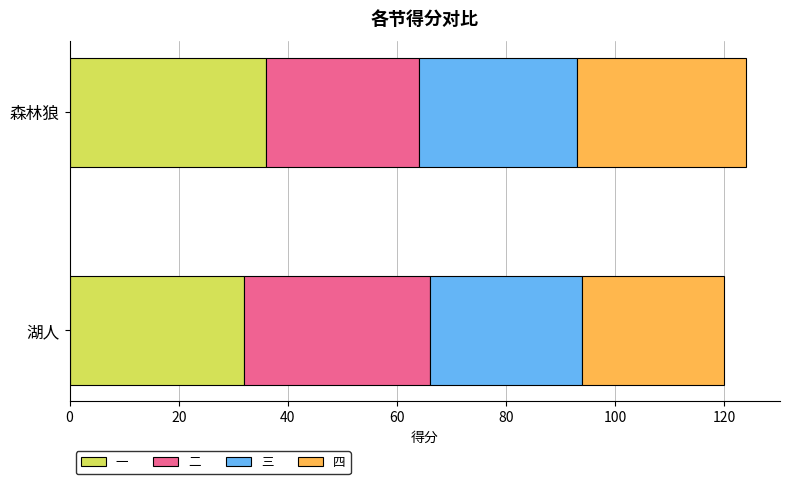

What is the total value across all series at 湖人?

120